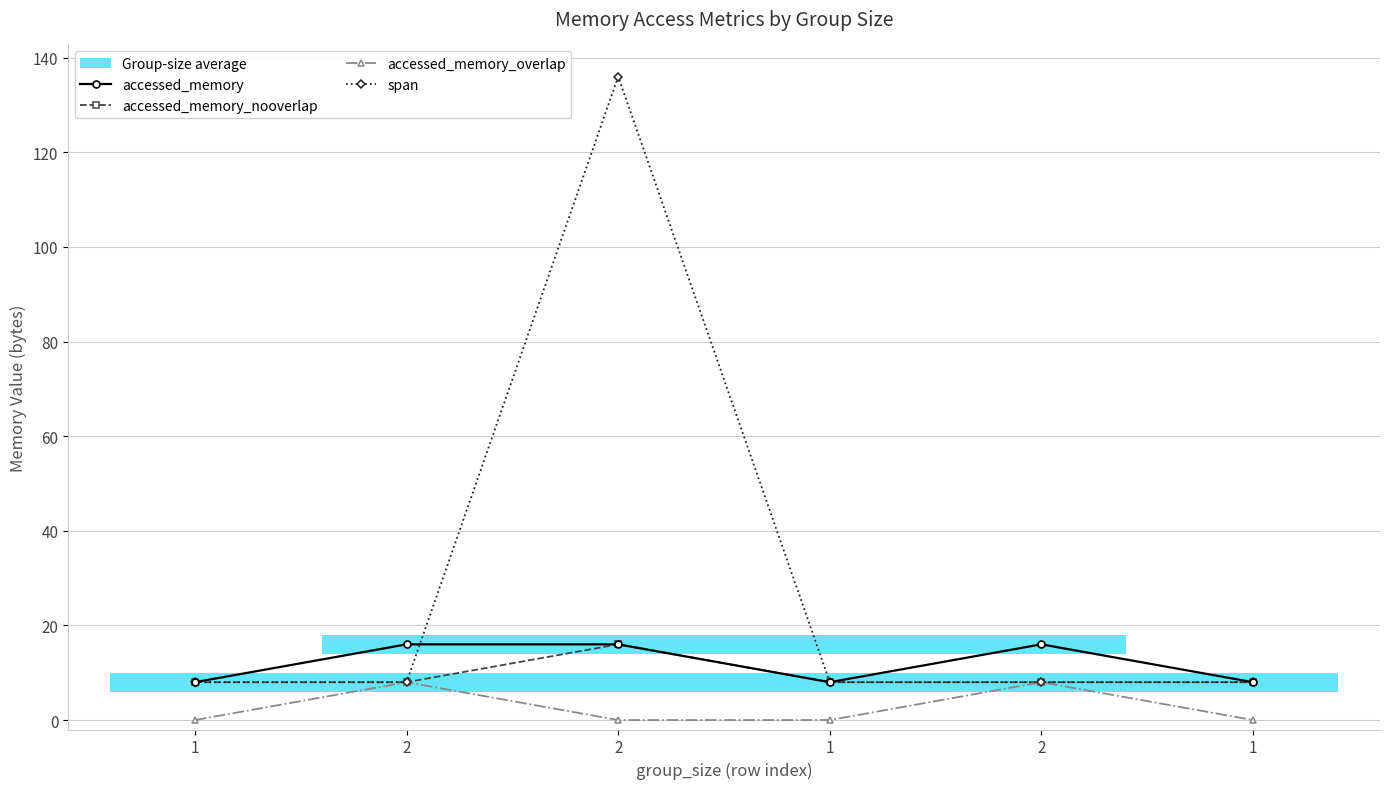

At 2, list the series in order from smallest to largest.

accessed_memory_nooverlap, accessed_memory_overlap, span, accessed_memory